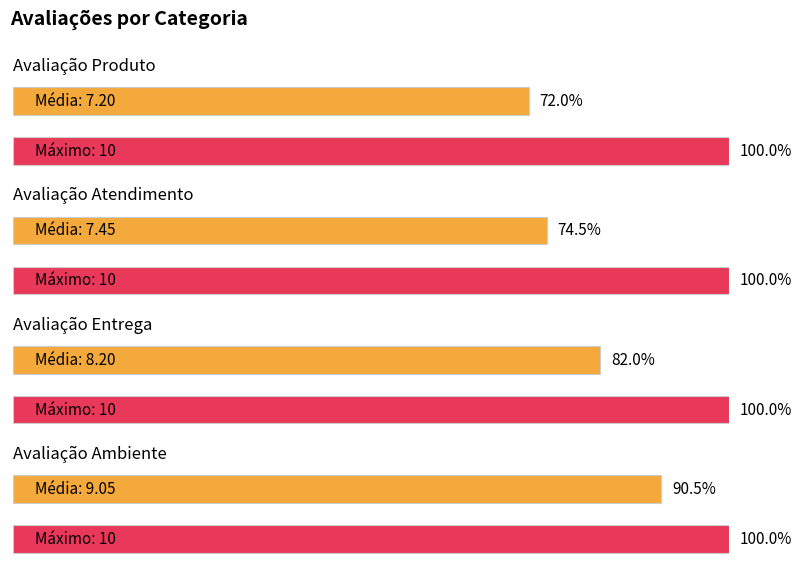

The Avaliação Entrega series shows 4 at Thiago. True or false?

False